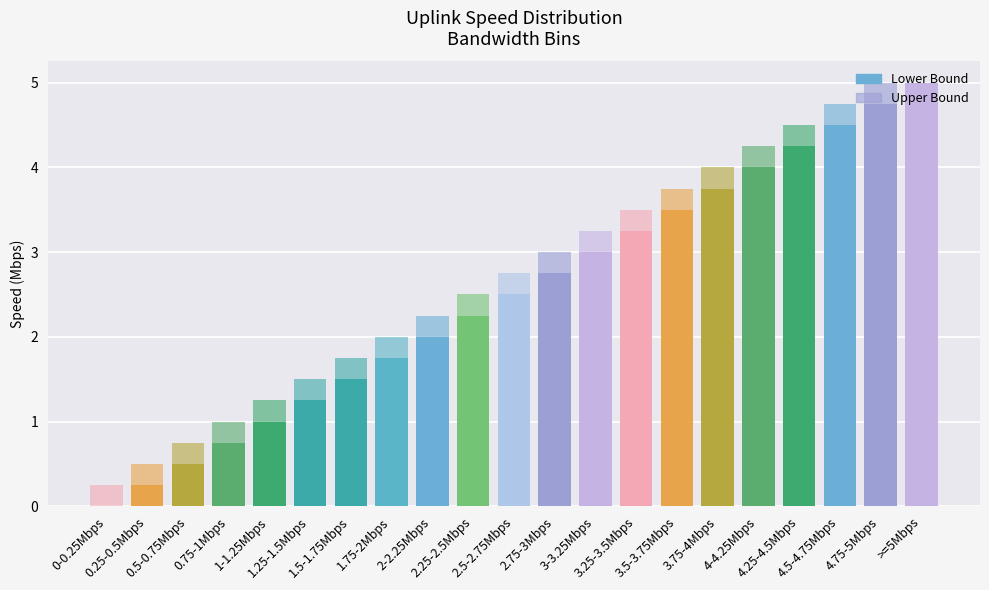

True or false: Upper Bound has a value of 4.9 at 2.75-3Mbps.

False